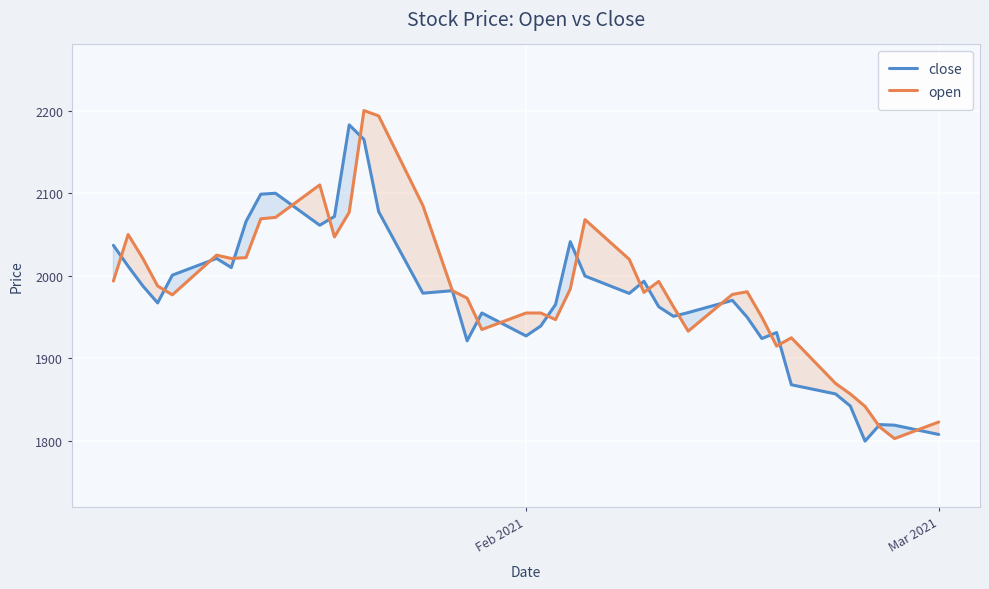

What is the lowest value of the close series?

1800.0